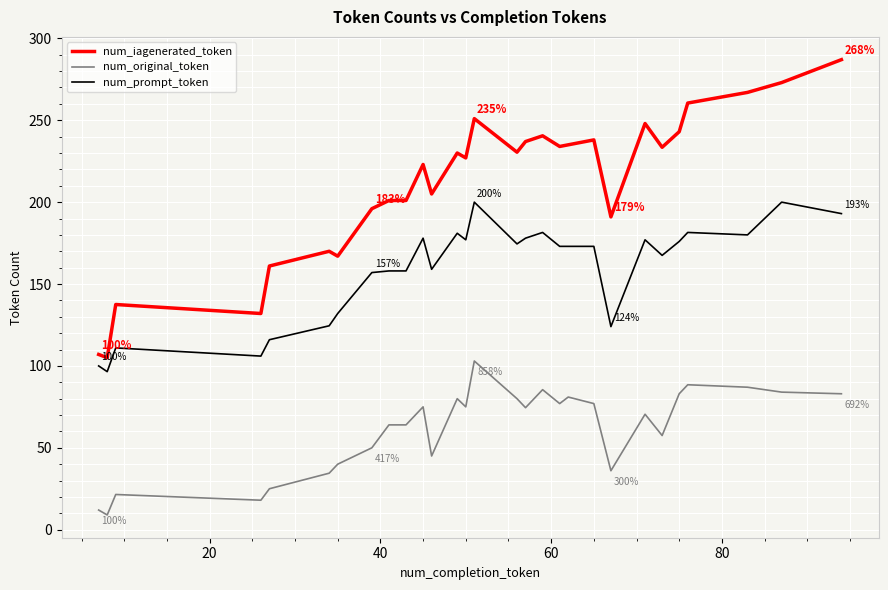

Which series has the widest spread of values?

num_iagenerated_token